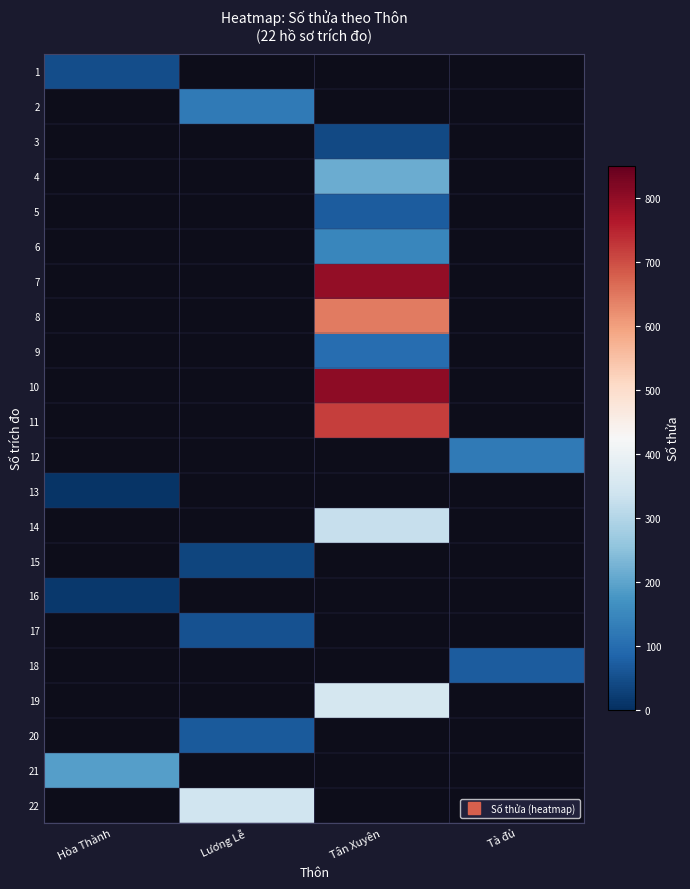

What is the minimum value shown in the chart?

9.0